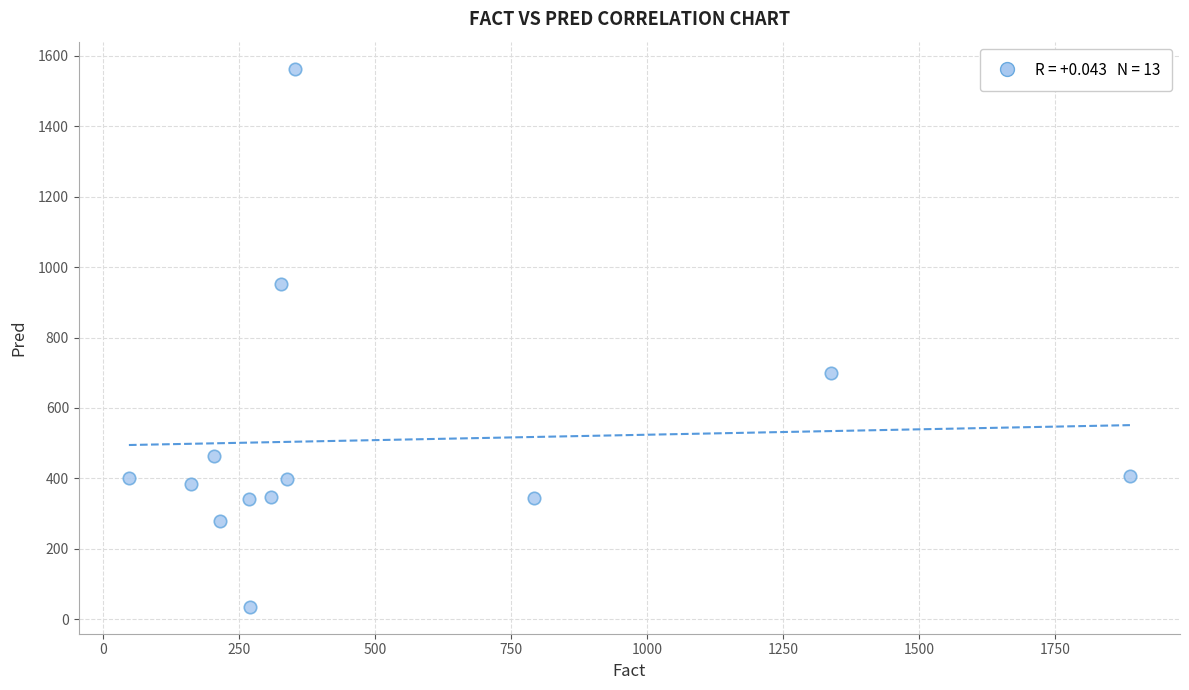

What Y value in the scatter plot is closest to 799?

699